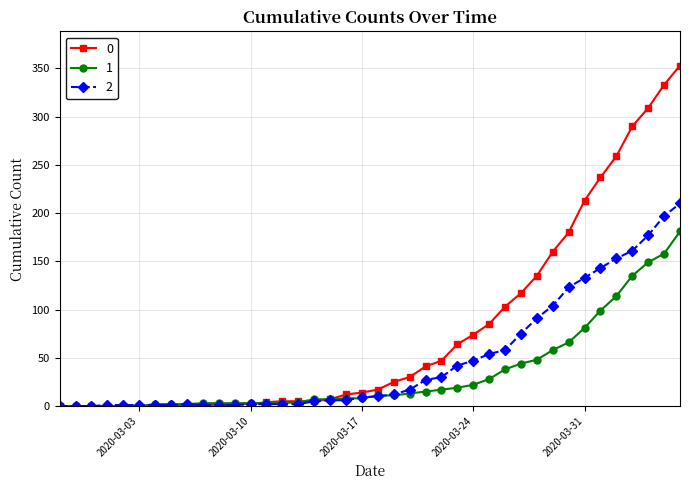

What is the average value of the 1 series?

34